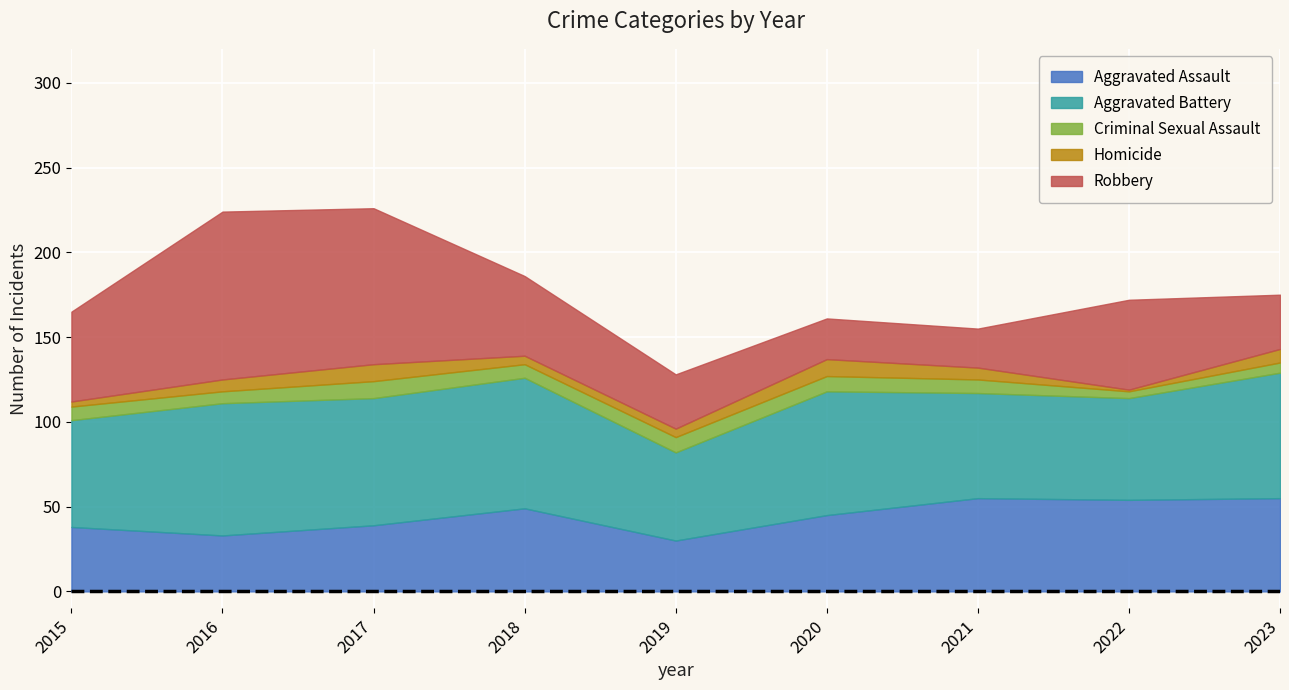

What is the lowest value of the Aggravated Battery series?

52